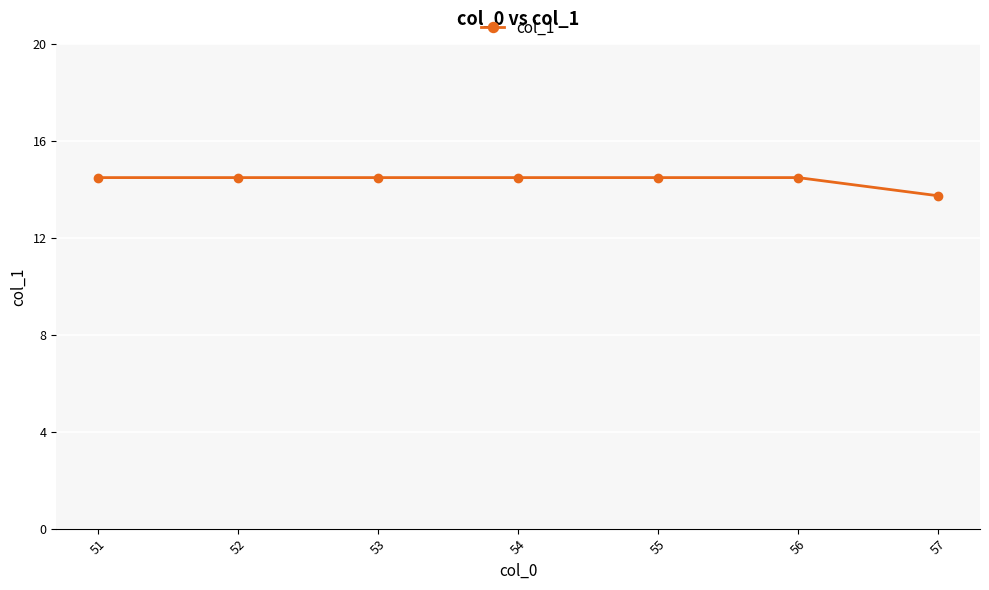

At which label is the value closest to 14?

57